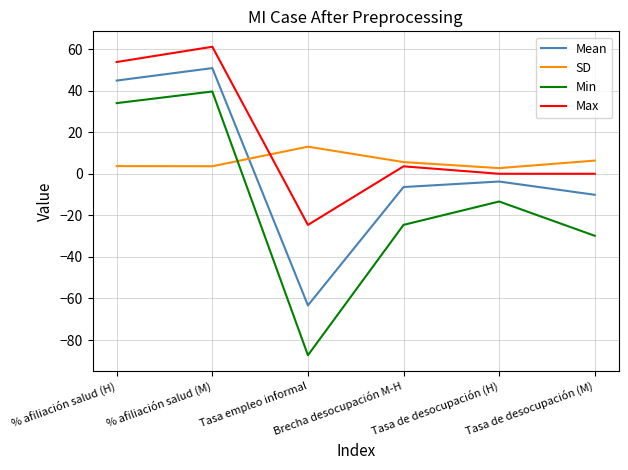

What position from the right is Tasa de desocupación (M)?

1